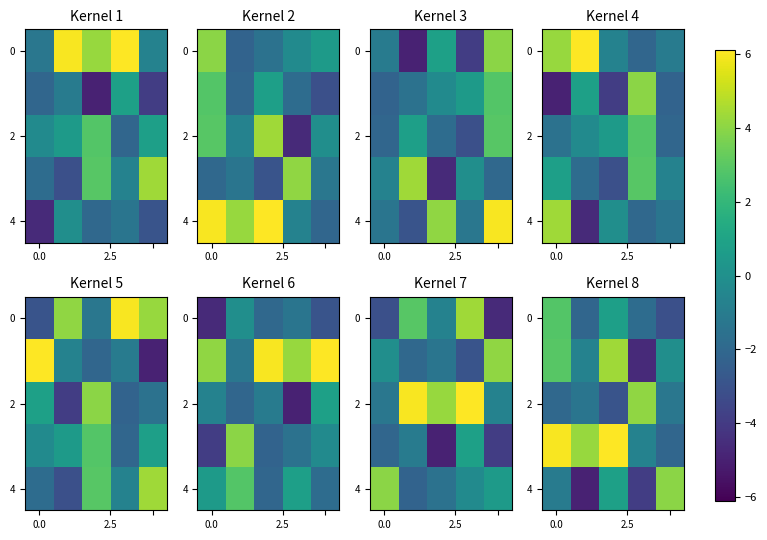

At how many categories does at least one series exceed -1?

5